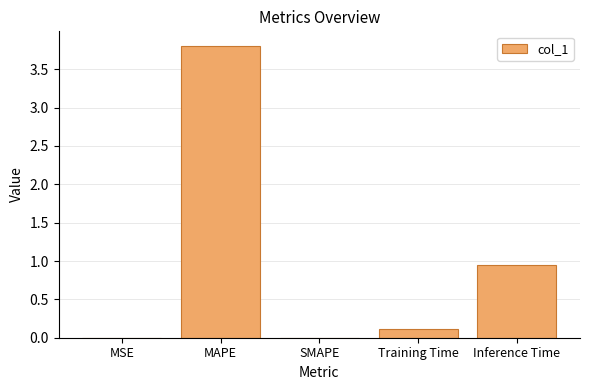

At which label is the value closest to 1?

Inference Time